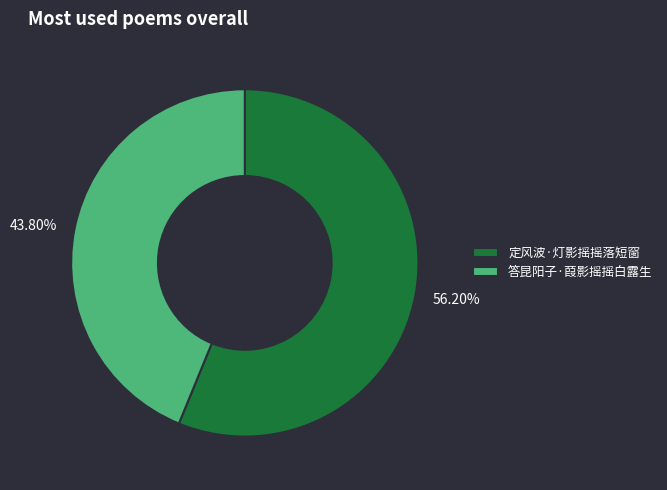

What is the largest slice in the pie chart?

定风波·灯影摇摇落短窗